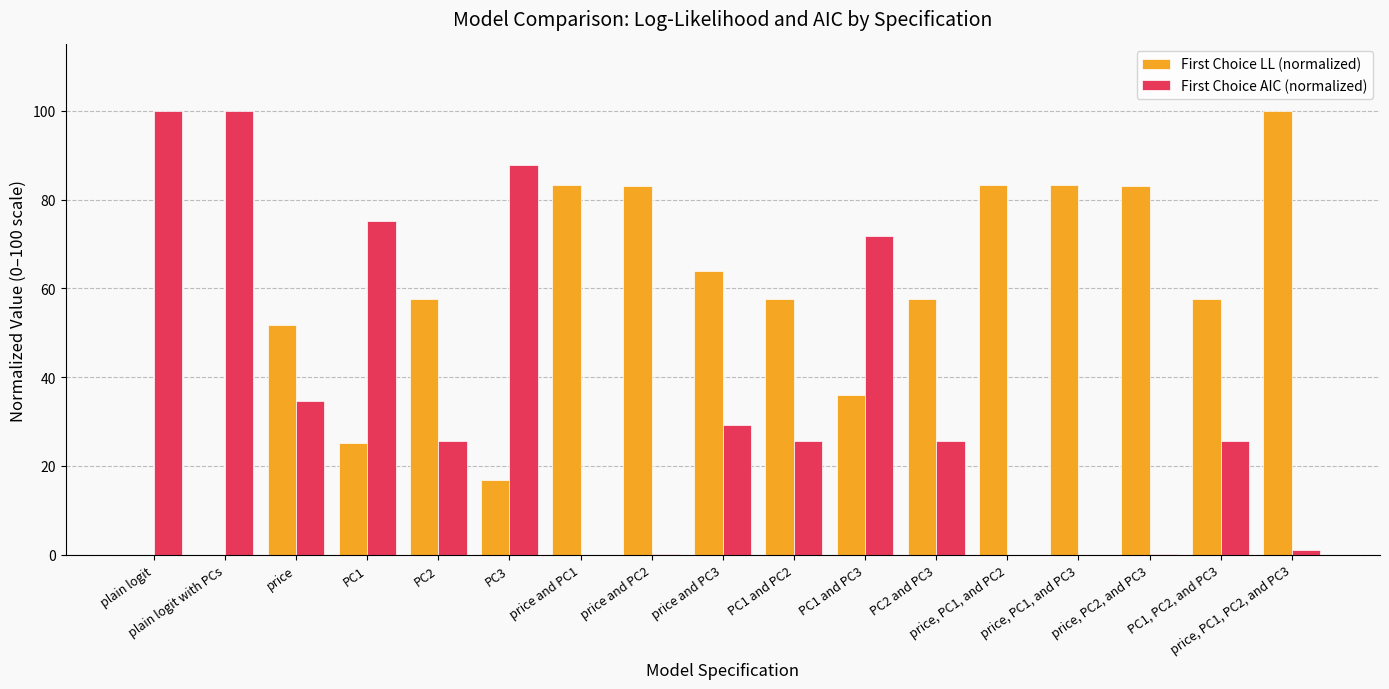

What are all the series names shown in the legend?

First Choice LL (normalized), First Choice AIC (normalized)